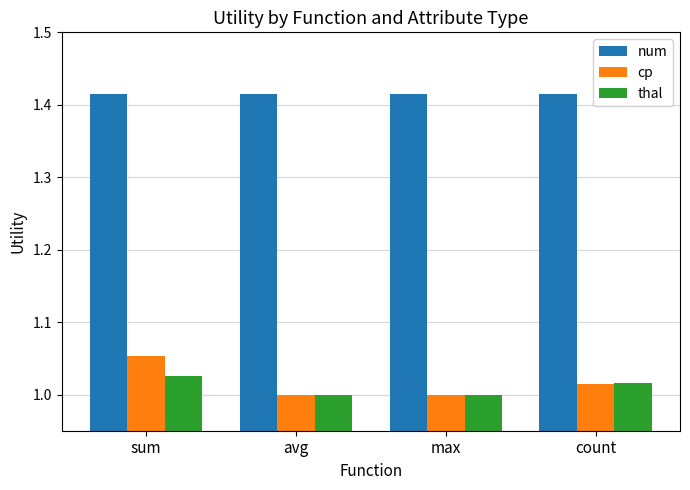

List the series in order of their peak value, highest first.

num, cp, thal